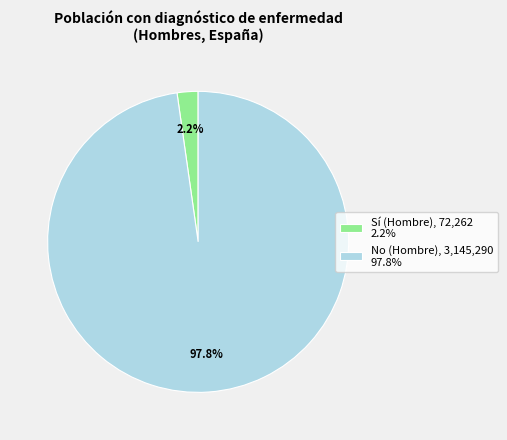

To the nearest percent, what portion does No (Hombre) represent?

98%